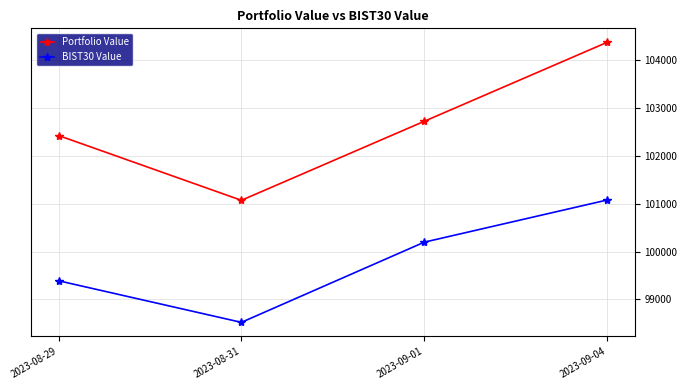

How many values in the BIST30 Value series exceed 100197?

2